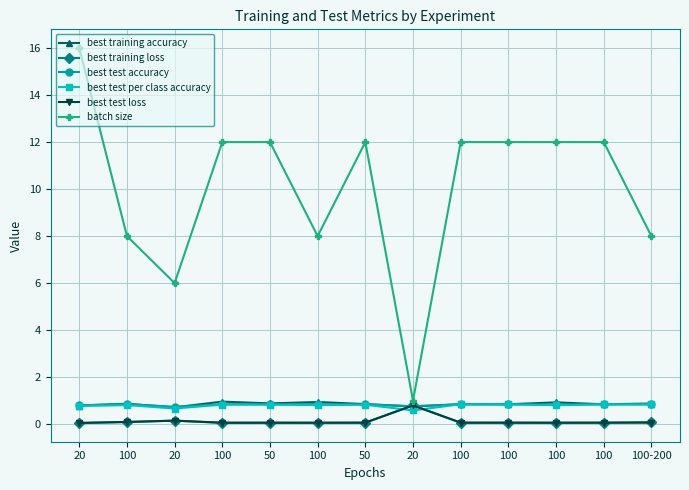

Where is the first local minimum for best test accuracy?

20